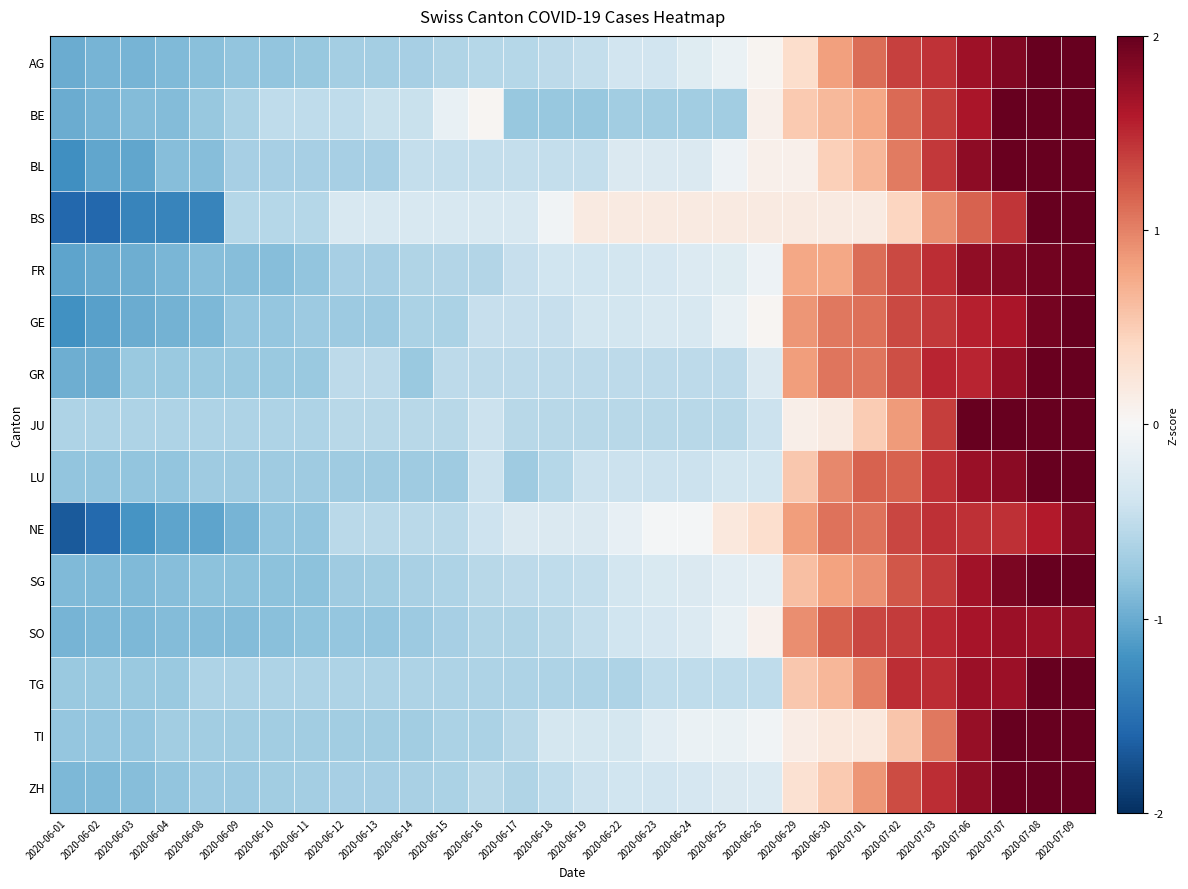

Reading left to right, list all the values displayed in this chart.

AG: 2020-06-01=-1.0	2020-06-02=-0.9	2020-06-03=-0.9	2020-06-04=-0.9	2020-06-08=-0.8	2020-06-09=-0.8	2020-06-10=-0.8	2020-06-11=-0.8	2020-06-12=-0.7	2020-06-13=-0.7	2020-06-14=-0.7	2020-06-15=-0.6	2020-06-16=-0.6	2020-06-17=-0.6	2020-06-18=-0.5	2020-06-19=-0.5	2020-06-22=-0.4	2020-06-23=-0.4	2020-06-24=-0.2	2020-06-25=-0.1	2020-06-26=0.1	2020-06-29=0.4	2020-06-30=0.8	2020-07-01=1.1	2020-07-02=1.4	2020-07-03=1.5	2020-07-06=1.7	2020-07-07=1.9	2020-07-08=2.0	2020-07-09=2.1
BE: 2020-06-01=-1.0	2020-06-02=-0.9	2020-06-03=-0.9	2020-06-04=-0.9	2020-06-08=-0.8	2020-06-09=-0.6	2020-06-10=-0.5	2020-06-11=-0.5	2020-06-12=-0.5	2020-06-13=-0.4	2020-06-14=-0.4	2020-06-15=-0.1	2020-06-16=0.0	2020-06-17=-0.8	2020-06-18=-0.8	2020-06-19=-0.8	2020-06-22=-0.7	2020-06-23=-0.7	2020-06-24=-0.7	2020-06-25=-0.7	2020-06-26=0.1	2020-06-29=0.5	2020-06-30=0.7	2020-07-01=0.8	2020-07-02=1.1	2020-07-03=1.4	2020-07-06=1.6	2020-07-07=2.0	2020-07-08=2.2	2020-07-09=2.2
BL: 2020-06-01=-1.2	2020-06-02=-1.0	2020-06-03=-1.0	2020-06-04=-0.8	2020-06-08=-0.8	2020-06-09=-0.7	2020-06-10=-0.7	2020-06-11=-0.7	2020-06-12=-0.7	2020-06-13=-0.7	2020-06-14=-0.5	2020-06-15=-0.5	2020-06-16=-0.5	2020-06-17=-0.5	2020-06-18=-0.5	2020-06-19=-0.5	2020-06-22=-0.3	2020-06-23=-0.3	2020-06-24=-0.3	2020-06-25=-0.1	2020-06-26=0.1	2020-06-29=0.1	2020-06-30=0.5	2020-07-01=0.7	2020-07-02=1.0	2020-07-03=1.4	2020-07-06=1.8	2020-07-07=2.0	2020-07-08=2.2	2020-07-09=2.4
BS: 2020-06-01=-1.6	2020-06-02=-1.6	2020-06-03=-1.3	2020-06-04=-1.3	2020-06-08=-1.3	2020-06-09=-0.6	2020-06-10=-0.6	2020-06-11=-0.6	2020-06-12=-0.3	2020-06-13=-0.3	2020-06-14=-0.3	2020-06-15=-0.3	2020-06-16=-0.3	2020-06-17=-0.3	2020-06-18=-0.1	2020-06-19=0.2	2020-06-22=0.2	2020-06-23=0.2	2020-06-24=0.2	2020-06-25=0.2	2020-06-26=0.2	2020-06-29=0.2	2020-06-30=0.2	2020-07-01=0.2	2020-07-02=0.4	2020-07-03=0.9	2020-07-06=1.2	2020-07-07=1.4	2020-07-08=2.2	2020-07-09=2.9
FR: 2020-06-01=-1.1	2020-06-02=-1.0	2020-06-03=-1.0	2020-06-04=-0.9	2020-06-08=-0.9	2020-06-09=-0.9	2020-06-10=-0.9	2020-06-11=-0.8	2020-06-12=-0.7	2020-06-13=-0.7	2020-06-14=-0.6	2020-06-15=-0.6	2020-06-16=-0.6	2020-06-17=-0.5	2020-06-18=-0.4	2020-06-19=-0.4	2020-06-22=-0.4	2020-06-23=-0.3	2020-06-24=-0.3	2020-06-25=-0.2	2020-06-26=-0.1	2020-06-29=0.8	2020-06-30=0.8	2020-07-01=1.1	2020-07-02=1.3	2020-07-03=1.5	2020-07-06=1.8	2020-07-07=1.8	2020-07-08=1.9	2020-07-09=2.0
GE: 2020-06-01=-1.2	2020-06-02=-1.1	2020-06-03=-1.0	2020-06-04=-0.9	2020-06-08=-0.9	2020-06-09=-0.8	2020-06-10=-0.8	2020-06-11=-0.7	2020-06-12=-0.7	2020-06-13=-0.7	2020-06-14=-0.6	2020-06-15=-0.6	2020-06-16=-0.5	2020-06-17=-0.5	2020-06-18=-0.5	2020-06-19=-0.4	2020-06-22=-0.4	2020-06-23=-0.3	2020-06-24=-0.3	2020-06-25=-0.1	2020-06-26=0.0	2020-06-29=0.9	2020-06-30=1.1	2020-07-01=1.1	2020-07-02=1.3	2020-07-03=1.4	2020-07-06=1.6	2020-07-07=1.6	2020-07-08=1.9	2020-07-09=2.1
GR: 2020-06-01=-1.0	2020-06-02=-1.0	2020-06-03=-0.7	2020-06-04=-0.7	2020-06-08=-0.7	2020-06-09=-0.7	2020-06-10=-0.7	2020-06-11=-0.7	2020-06-12=-0.5	2020-06-13=-0.5	2020-06-14=-0.7	2020-06-15=-0.5	2020-06-16=-0.5	2020-06-17=-0.5	2020-06-18=-0.5	2020-06-19=-0.5	2020-06-22=-0.5	2020-06-23=-0.5	2020-06-24=-0.5	2020-06-25=-0.5	2020-06-26=-0.3	2020-06-29=0.8	2020-06-30=1.1	2020-07-01=1.1	2020-07-02=1.3	2020-07-03=1.5	2020-07-06=1.5	2020-07-07=1.7	2020-07-08=2.0	2020-07-09=2.2
JU: 2020-06-01=-0.6	2020-06-02=-0.6	2020-06-03=-0.6	2020-06-04=-0.6	2020-06-08=-0.6	2020-06-09=-0.6	2020-06-10=-0.6	2020-06-11=-0.6	2020-06-12=-0.6	2020-06-13=-0.6	2020-06-14=-0.6	2020-06-15=-0.6	2020-06-16=-0.4	2020-06-17=-0.6	2020-06-18=-0.6	2020-06-19=-0.6	2020-06-22=-0.6	2020-06-23=-0.6	2020-06-24=-0.6	2020-06-25=-0.6	2020-06-26=-0.4	2020-06-29=0.1	2020-06-30=0.2	2020-07-01=0.5	2020-07-02=0.8	2020-07-03=1.4	2020-07-06=2.0	2020-07-07=2.1	2020-07-08=2.3	2020-07-09=2.5
LU: 2020-06-01=-0.8	2020-06-02=-0.8	2020-06-03=-0.8	2020-06-04=-0.8	2020-06-08=-0.7	2020-06-09=-0.7	2020-06-10=-0.7	2020-06-11=-0.7	2020-06-12=-0.7	2020-06-13=-0.7	2020-06-14=-0.7	2020-06-15=-0.7	2020-06-16=-0.4	2020-06-17=-0.7	2020-06-18=-0.6	2020-06-19=-0.4	2020-06-22=-0.4	2020-06-23=-0.4	2020-06-24=-0.4	2020-06-25=-0.4	2020-06-26=-0.4	2020-06-29=0.5	2020-06-30=1.0	2020-07-01=1.2	2020-07-02=1.2	2020-07-03=1.5	2020-07-06=1.7	2020-07-07=1.8	2020-07-08=2.0	2020-07-09=2.2
NE: 2020-06-01=-1.7	2020-06-02=-1.6	2020-06-03=-1.2	2020-06-04=-1.0	2020-06-08=-1.0	2020-06-09=-0.9	2020-06-10=-0.8	2020-06-11=-0.8	2020-06-12=-0.5	2020-06-13=-0.5	2020-06-14=-0.5	2020-06-15=-0.5	2020-06-16=-0.4	2020-06-17=-0.3	2020-06-18=-0.3	2020-06-19=-0.3	2020-06-22=-0.2	2020-06-23=-0.0	2020-06-24=-0.0	2020-06-25=0.2	2020-06-26=0.3	2020-06-29=0.8	2020-06-30=1.1	2020-07-01=1.1	2020-07-02=1.3	2020-07-03=1.5	2020-07-06=1.5	2020-07-07=1.5	2020-07-08=1.6	2020-07-09=1.8
SG: 2020-06-01=-0.9	2020-06-02=-0.9	2020-06-03=-0.9	2020-06-04=-0.9	2020-06-08=-0.8	2020-06-09=-0.8	2020-06-10=-0.8	2020-06-11=-0.8	2020-06-12=-0.7	2020-06-13=-0.7	2020-06-14=-0.6	2020-06-15=-0.6	2020-06-16=-0.5	2020-06-17=-0.5	2020-06-18=-0.5	2020-06-19=-0.5	2020-06-22=-0.4	2020-06-23=-0.3	2020-06-24=-0.3	2020-06-25=-0.2	2020-06-26=-0.2	2020-06-29=0.6	2020-06-30=0.8	2020-07-01=0.9	2020-07-02=1.2	2020-07-03=1.4	2020-07-06=1.7	2020-07-07=1.9	2020-07-08=2.1	2020-07-09=2.2
SO: 2020-06-01=-0.9	2020-06-02=-0.9	2020-06-03=-0.9	2020-06-04=-0.9	2020-06-08=-0.9	2020-06-09=-0.9	2020-06-10=-0.8	2020-06-11=-0.8	2020-06-12=-0.8	2020-06-13=-0.8	2020-06-14=-0.7	2020-06-15=-0.7	2020-06-16=-0.6	2020-06-17=-0.6	2020-06-18=-0.6	2020-06-19=-0.5	2020-06-22=-0.4	2020-06-23=-0.3	2020-06-24=-0.3	2020-06-25=-0.1	2020-06-26=0.1	2020-06-29=0.9	2020-06-30=1.2	2020-07-01=1.3	2020-07-02=1.4	2020-07-03=1.5	2020-07-06=1.7	2020-07-07=1.7	2020-07-08=1.7	2020-07-09=1.8
TG: 2020-06-01=-0.7	2020-06-02=-0.7	2020-06-03=-0.7	2020-06-04=-0.7	2020-06-08=-0.6	2020-06-09=-0.6	2020-06-10=-0.6	2020-06-11=-0.6	2020-06-12=-0.6	2020-06-13=-0.6	2020-06-14=-0.6	2020-06-15=-0.6	2020-06-16=-0.6	2020-06-17=-0.6	2020-06-18=-0.6	2020-06-19=-0.6	2020-06-22=-0.6	2020-06-23=-0.5	2020-06-24=-0.5	2020-06-25=-0.5	2020-06-26=-0.5	2020-06-29=0.5	2020-06-30=0.7	2020-07-01=1.0	2020-07-02=1.5	2020-07-03=1.5	2020-07-06=1.7	2020-07-07=1.7	2020-07-08=2.1	2020-07-09=2.4
TI: 2020-06-01=-0.8	2020-06-02=-0.8	2020-06-03=-0.8	2020-06-04=-0.7	2020-06-08=-0.7	2020-06-09=-0.7	2020-06-10=-0.7	2020-06-11=-0.7	2020-06-12=-0.7	2020-06-13=-0.7	2020-06-14=-0.7	2020-06-15=-0.6	2020-06-16=-0.6	2020-06-17=-0.6	2020-06-18=-0.3	2020-06-19=-0.3	2020-06-22=-0.3	2020-06-23=-0.2	2020-06-24=-0.1	2020-06-25=-0.1	2020-06-26=-0.1	2020-06-29=0.1	2020-06-30=0.2	2020-07-01=0.2	2020-07-02=0.6	2020-07-03=1.1	2020-07-06=1.7	2020-07-07=2.0	2020-07-08=2.6	2020-07-09=2.7
ZH: 2020-06-01=-0.9	2020-06-02=-0.9	2020-06-03=-0.9	2020-06-04=-0.8	2020-06-08=-0.7	2020-06-09=-0.7	2020-06-10=-0.7	2020-06-11=-0.7	2020-06-12=-0.7	2020-06-13=-0.7	2020-06-14=-0.6	2020-06-15=-0.6	2020-06-16=-0.6	2020-06-17=-0.6	2020-06-18=-0.5	2020-06-19=-0.4	2020-06-22=-0.4	2020-06-23=-0.4	2020-06-24=-0.3	2020-06-25=-0.3	2020-06-26=-0.3	2020-06-29=0.3	2020-06-30=0.5	2020-07-01=0.9	2020-07-02=1.3	2020-07-03=1.5	2020-07-06=1.8	2020-07-07=2.0	2020-07-08=2.1	2020-07-09=2.3